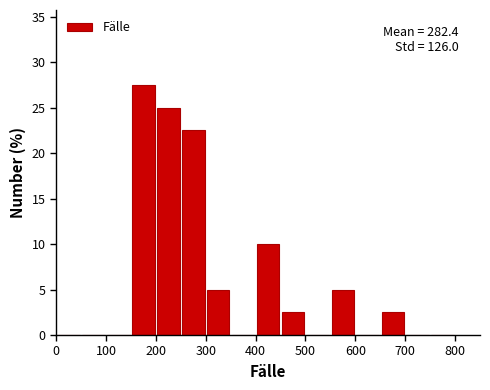

Over which range of the x-axis is the bar tallest?

150 to 200